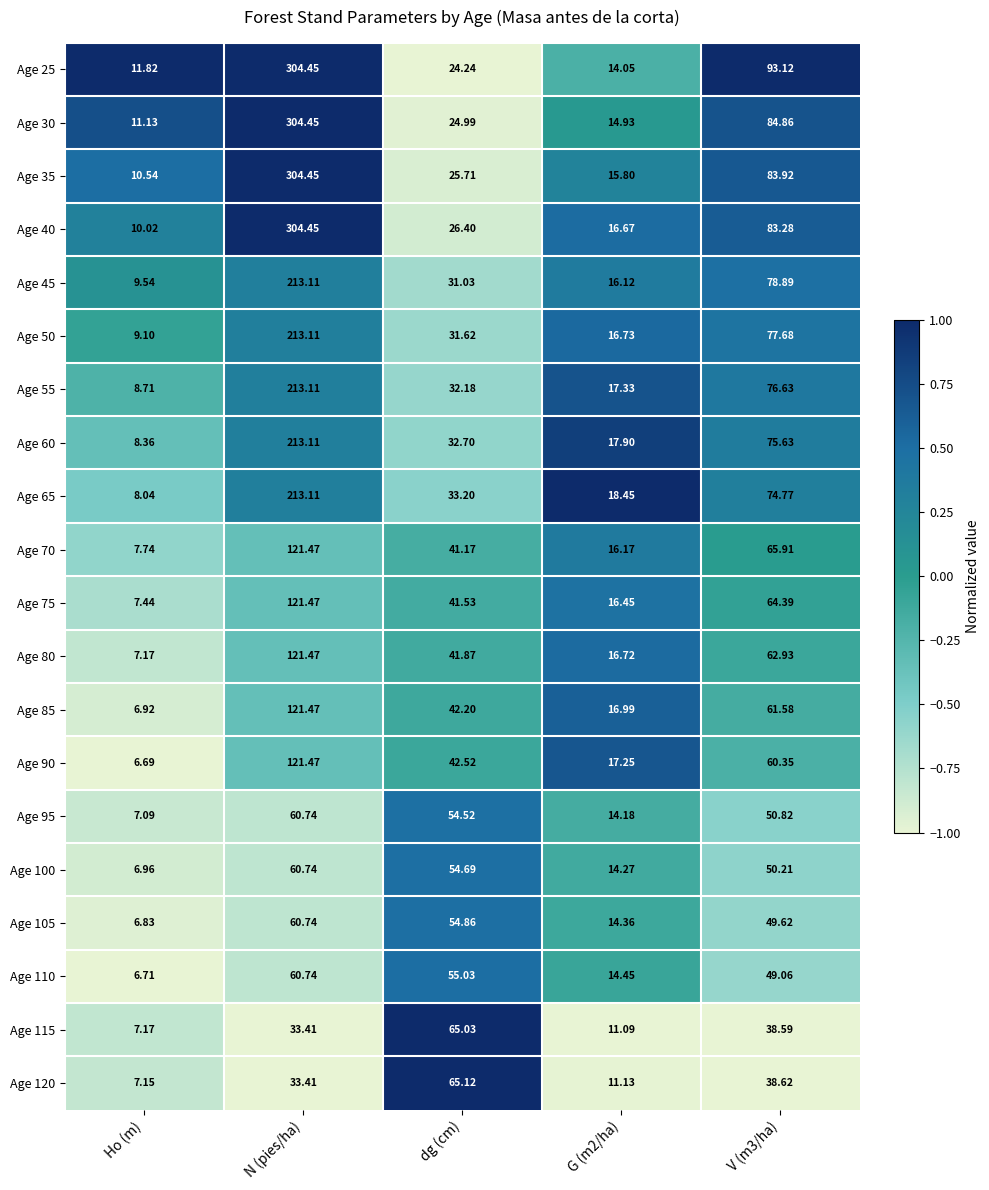

Count the number of categories in the chart.

5